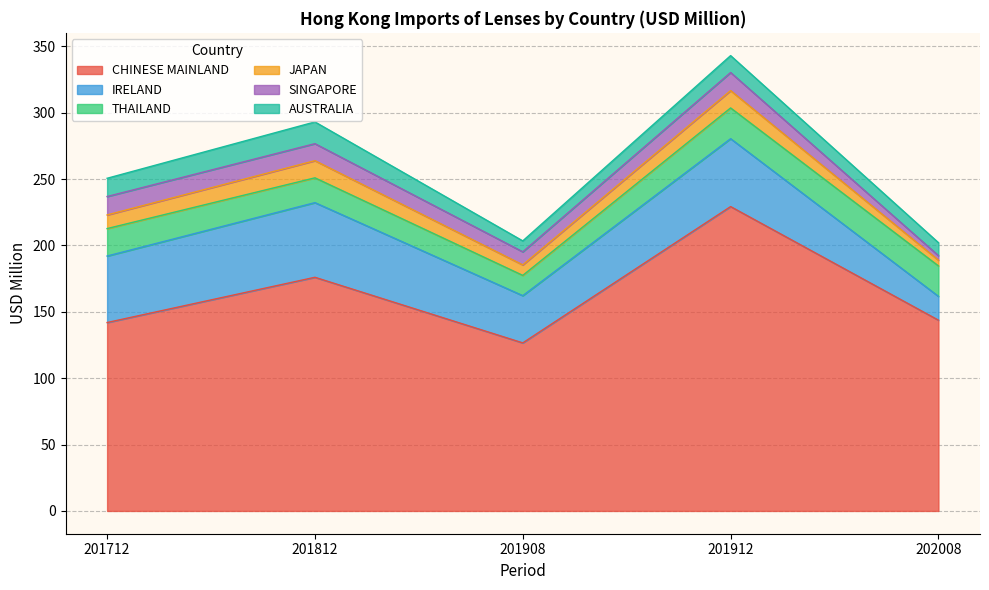

What is the highest value of the IRELAND series?

56.2